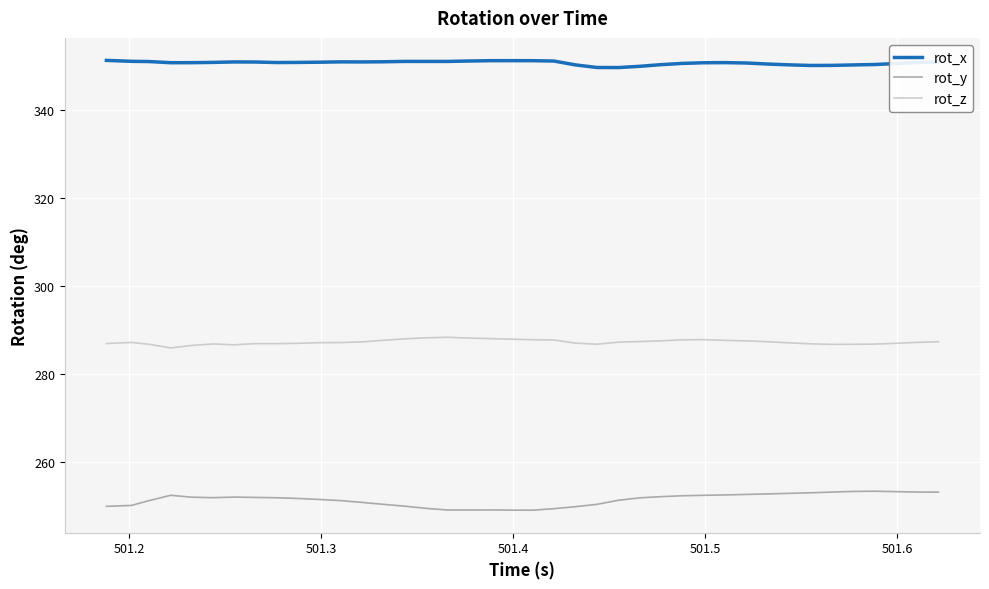

What is the difference between the maximum and minimum values in the rot_y series?

4.3